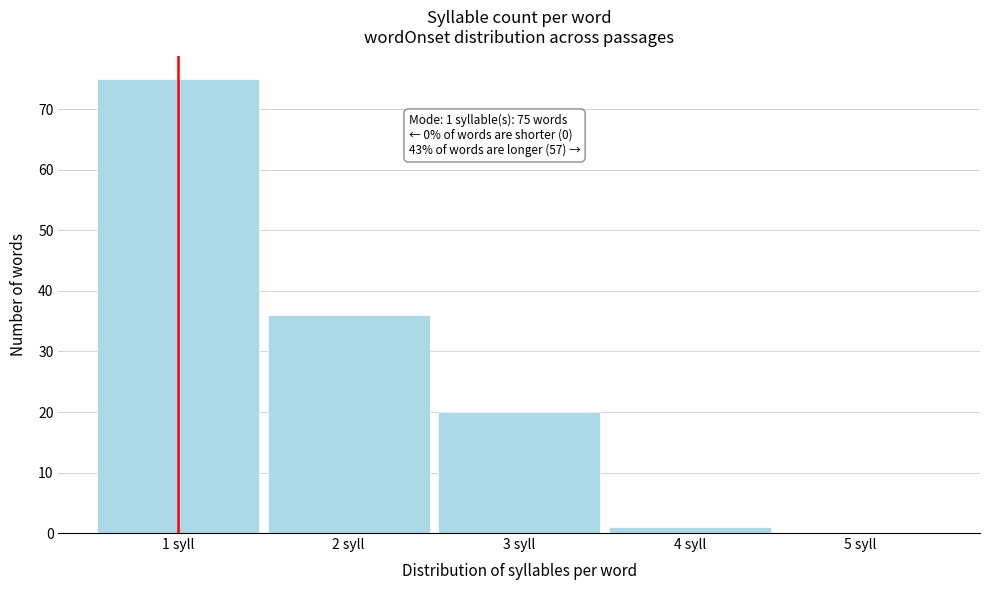

Over which range of the x-axis is the bar tallest?

0.5 to 1.5